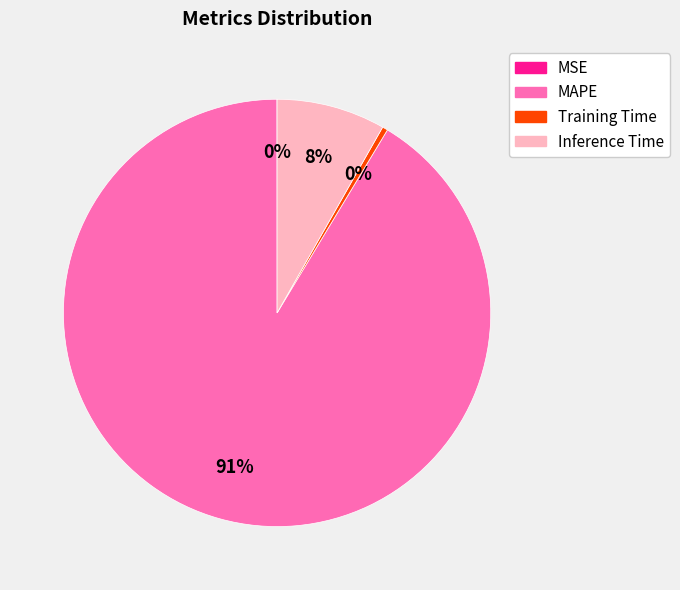

Which has a higher value, MAPE or Inference Time?

MAPE